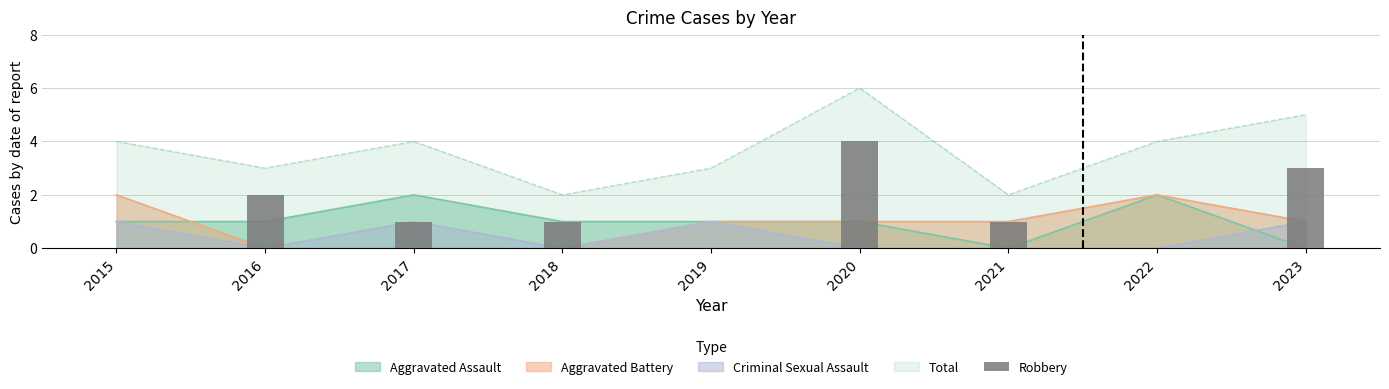

What is the difference between the maximum and minimum values?

4